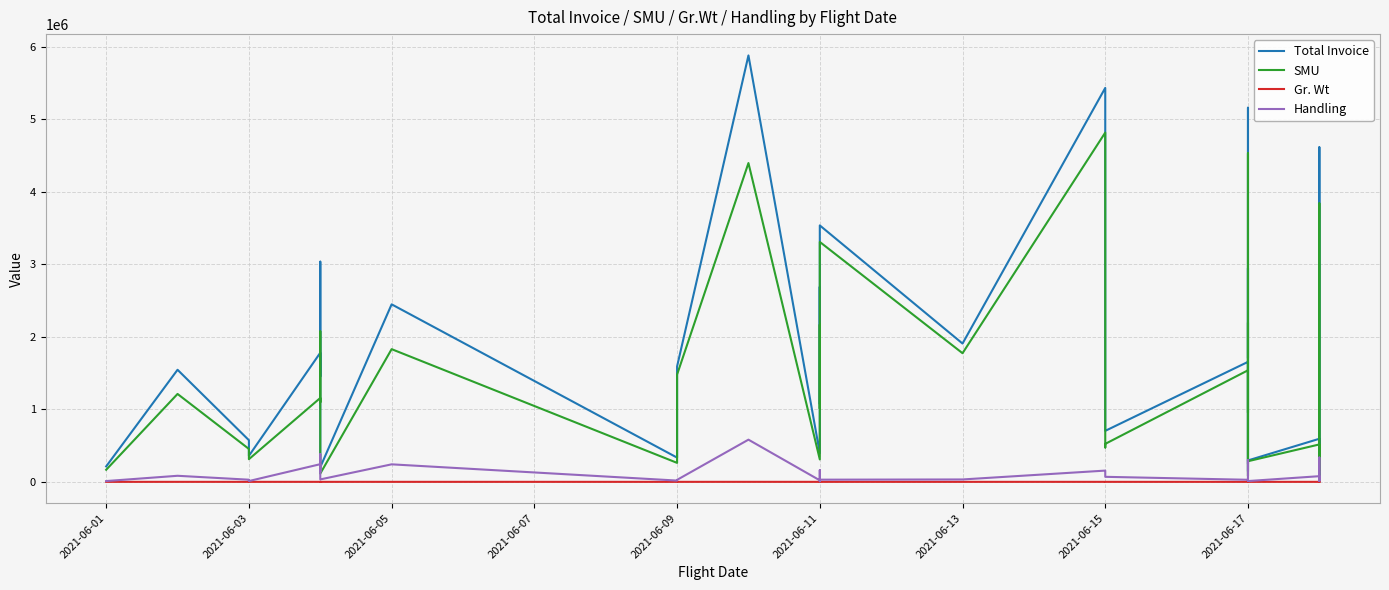

True or false: Handling has a value of 23100.0 at 2021-06-17.

True